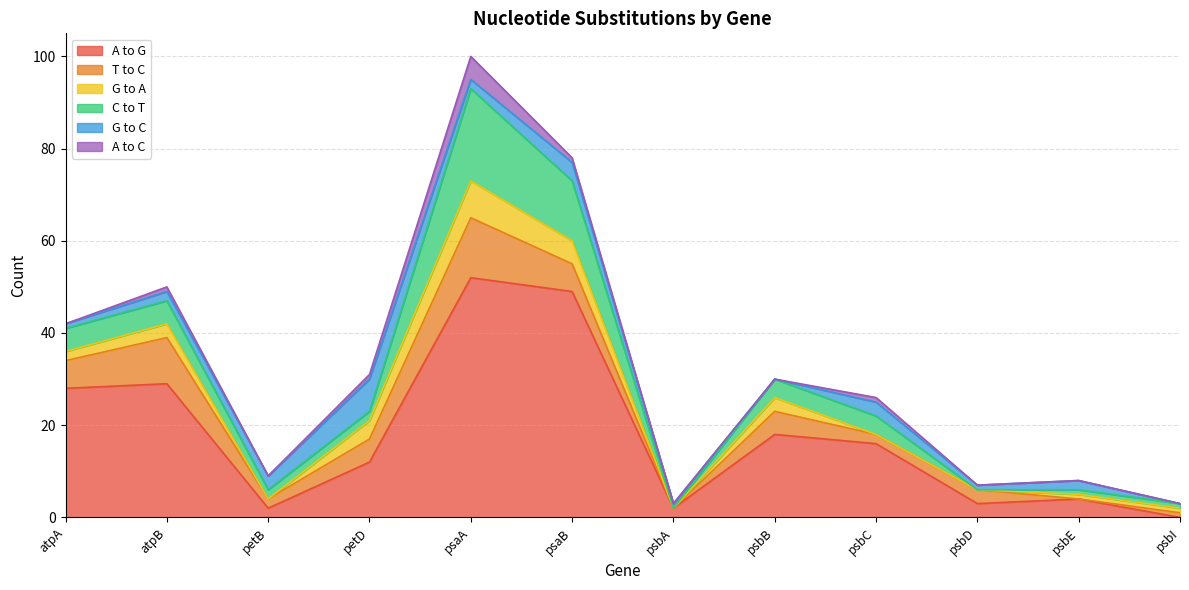

How many interior local valleys does the G to C series have?

3